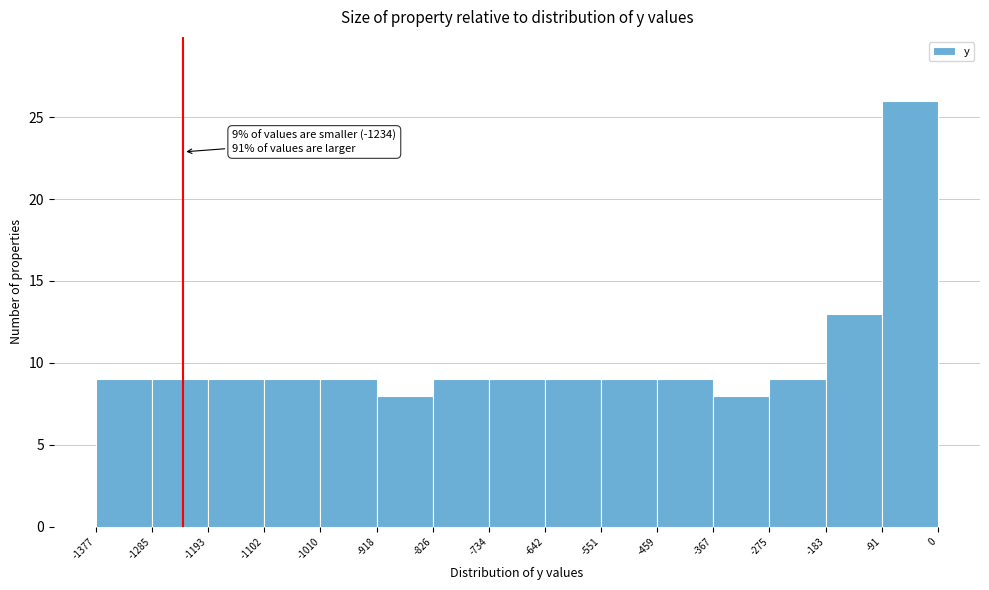

Over which range of the x-axis is the bar tallest?

-91 to 0